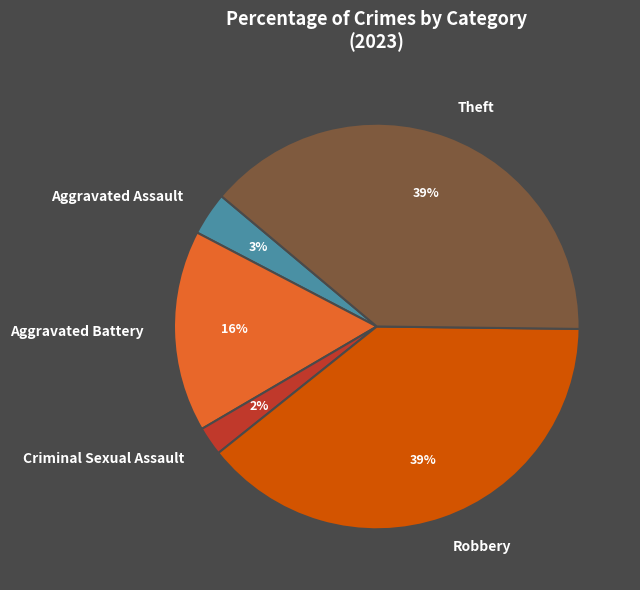

Which slice is the smallest?

Criminal Sexual Assault